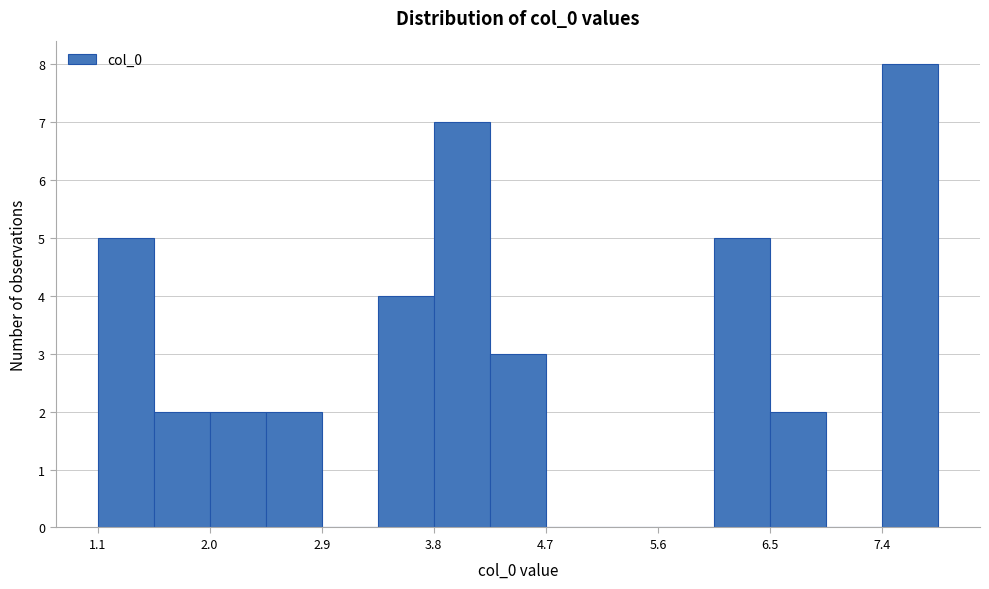

Which range on the x-axis has the tallest bar?

7.4 to 7.9